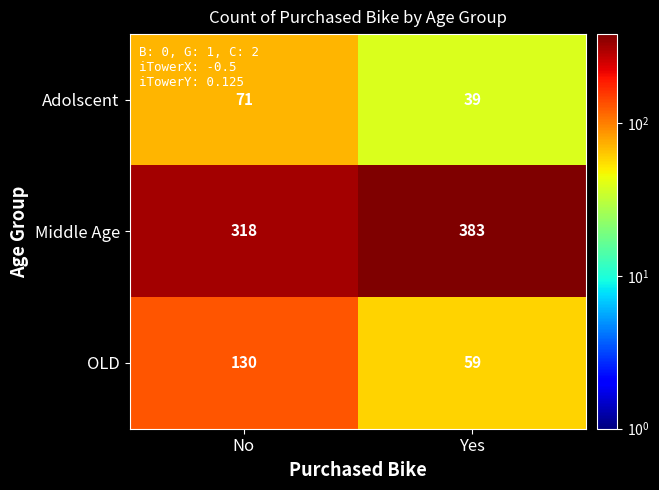

List the labels in order of Middle Age value, largest first.

Yes, No